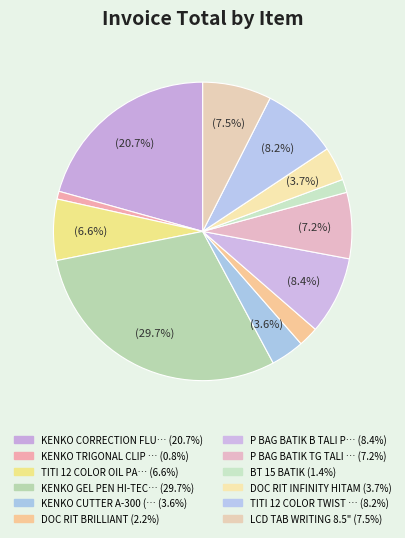

How many slices are in this pie chart?

12